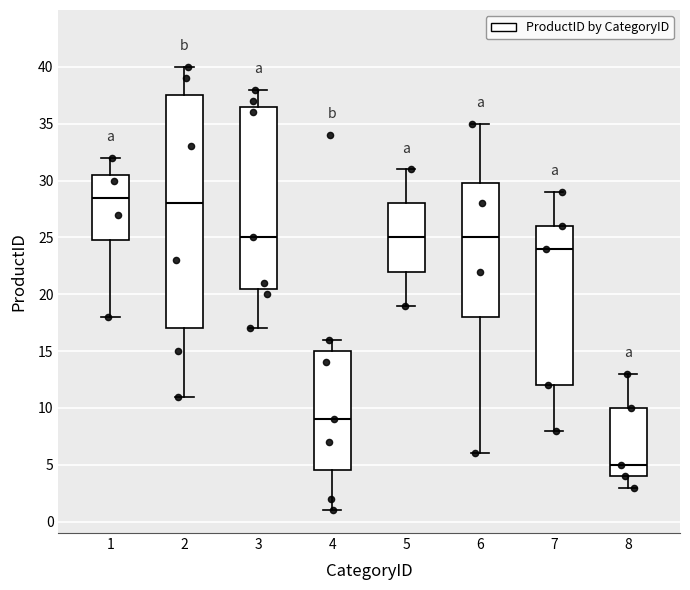

Which box's median line is the lowest?

8